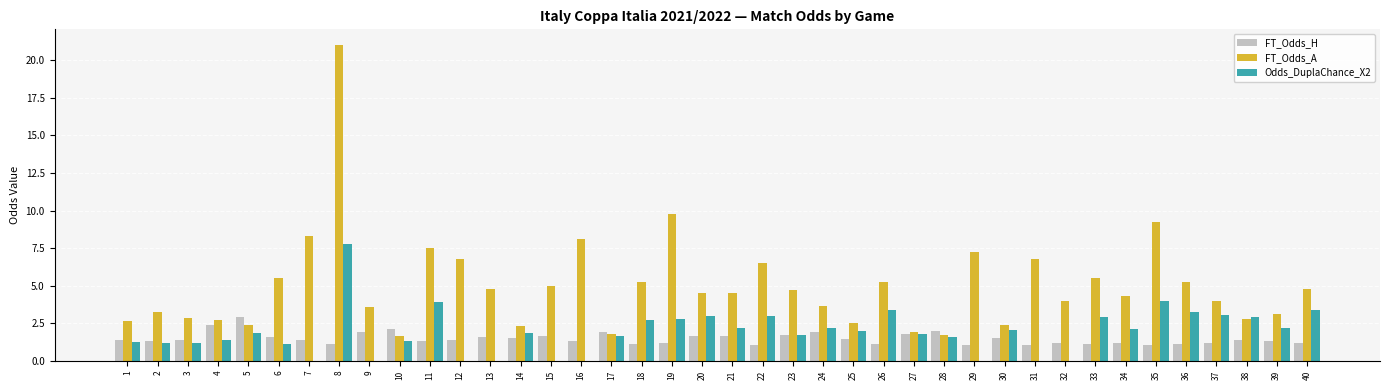

What is the total value across all series at 16?

9.4